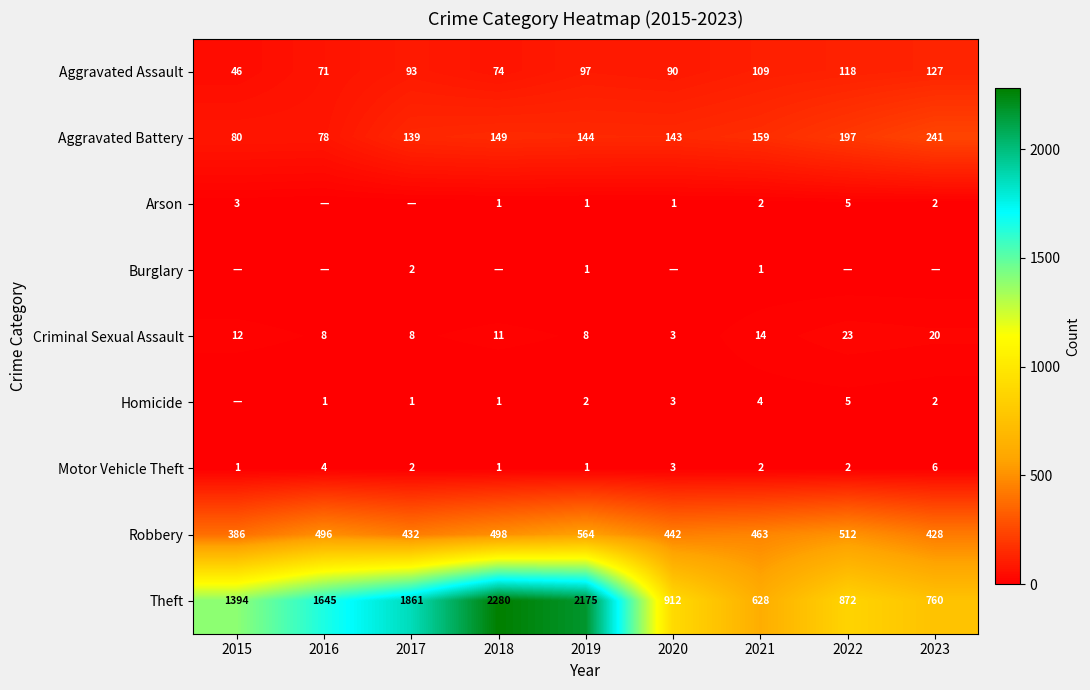

Where does the Aggravated Battery series first go above 144?

2018